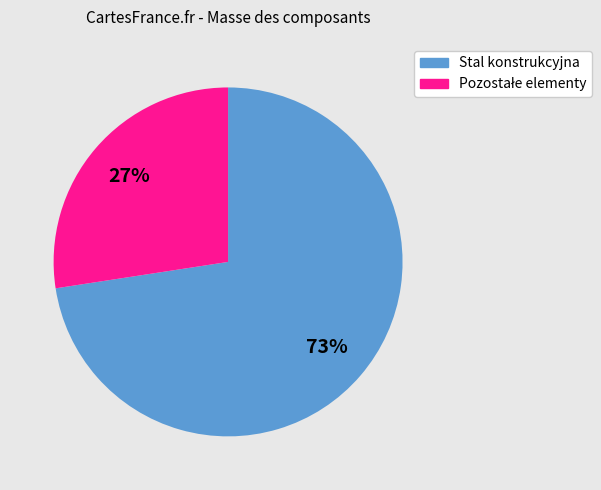

Is there any slice that represents more than half of the pie?

Yes